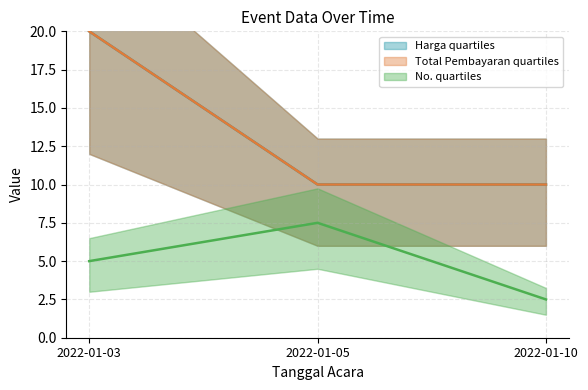

How many series are shown in this chart?

3